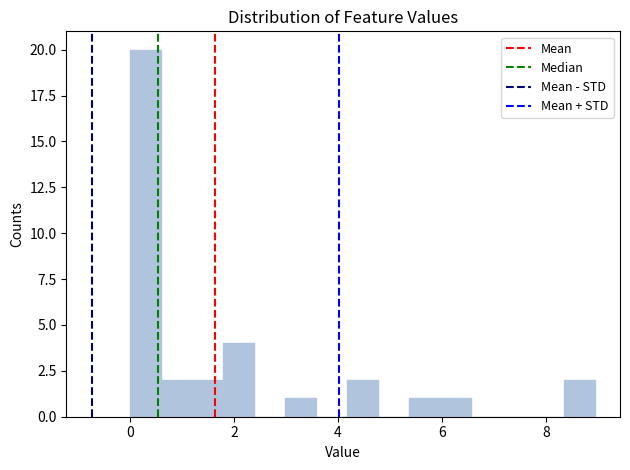

Read against the x-axis, roughly where is the centre of the tallest bar?

0.2